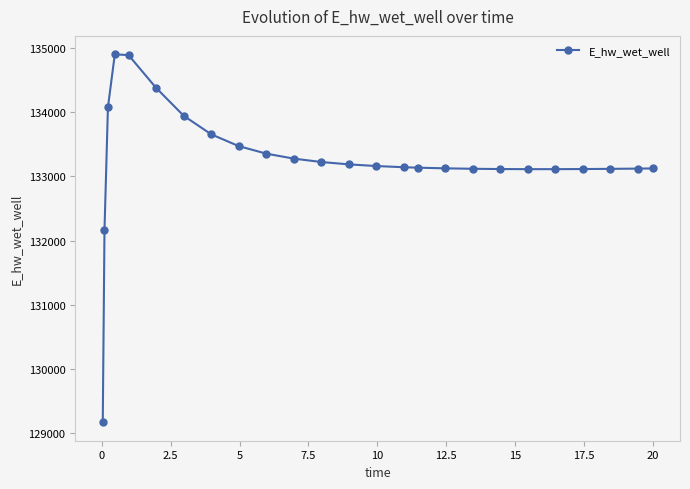

What is the maximum value shown in the chart?

134901.7